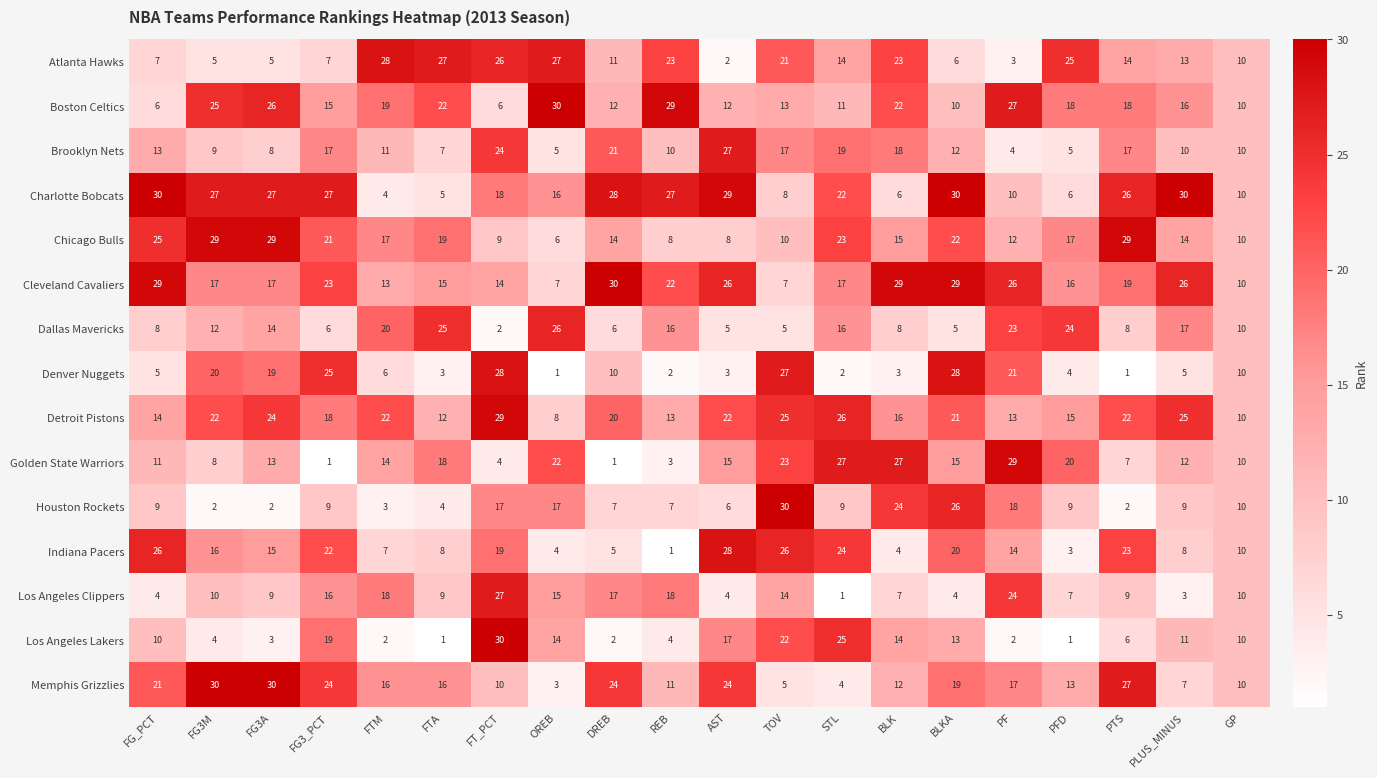

What is the total value across all series at OREB?

201